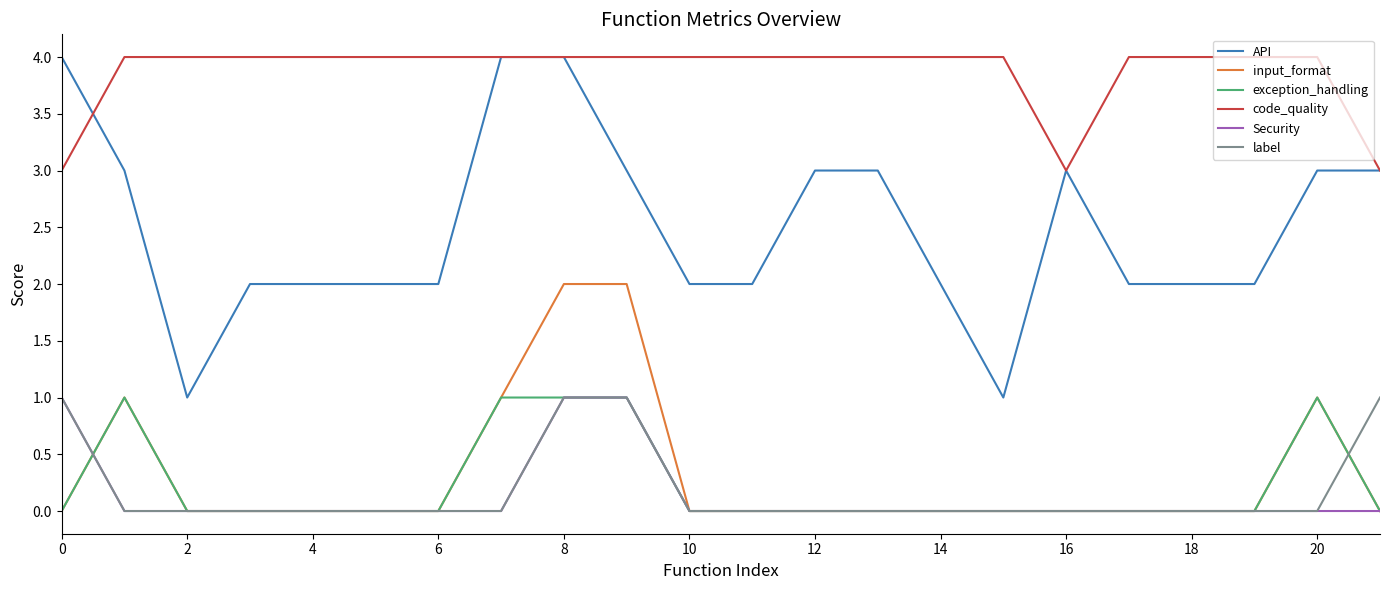

Count the code_quality values in the range 4 to 5.

19